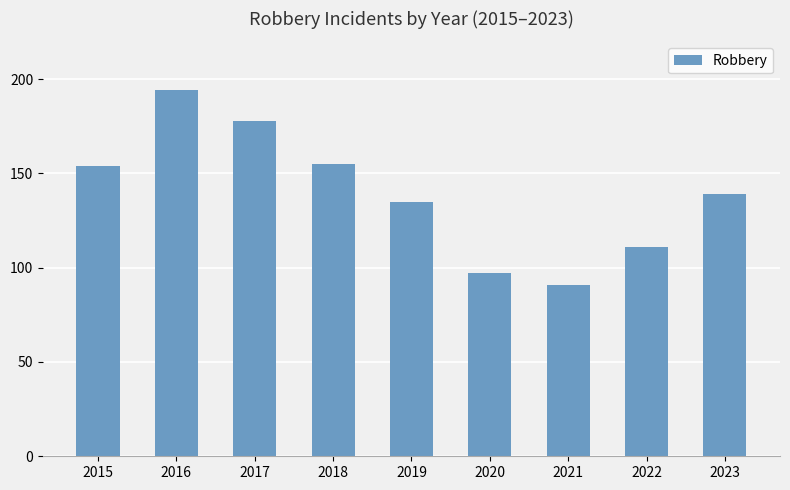

At which label is the value closest to 142?

2023